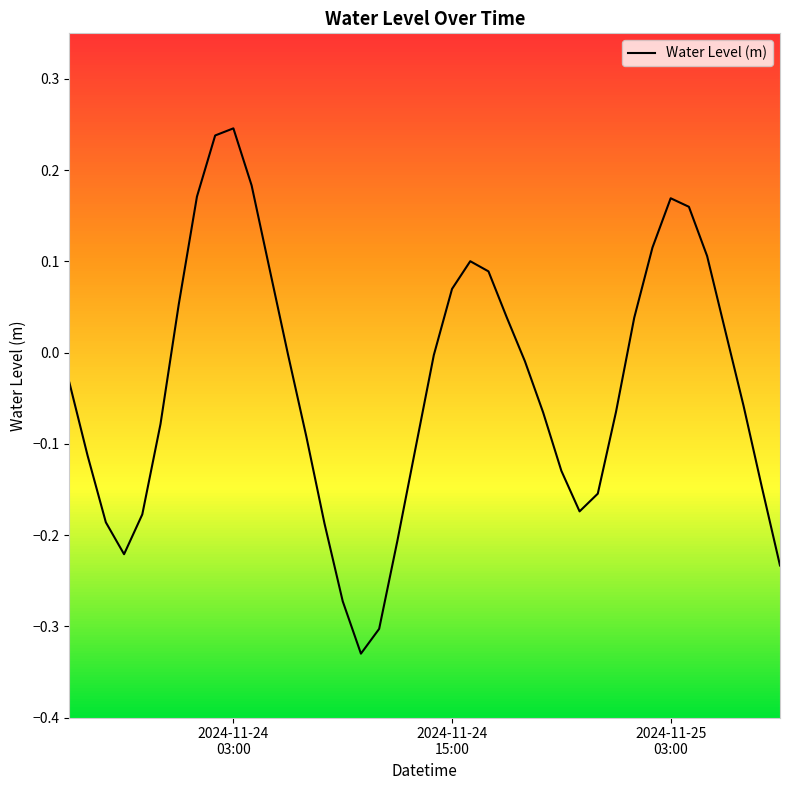

Does the chart display data point markers on the line(s)?

No